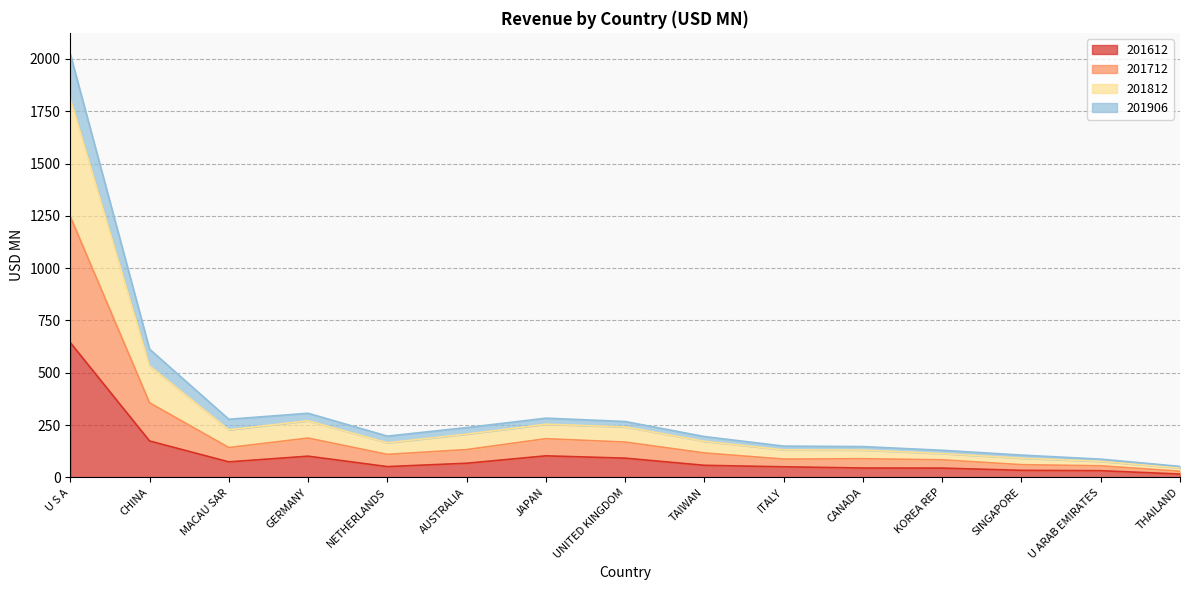

Count the number of data series in this chart.

4